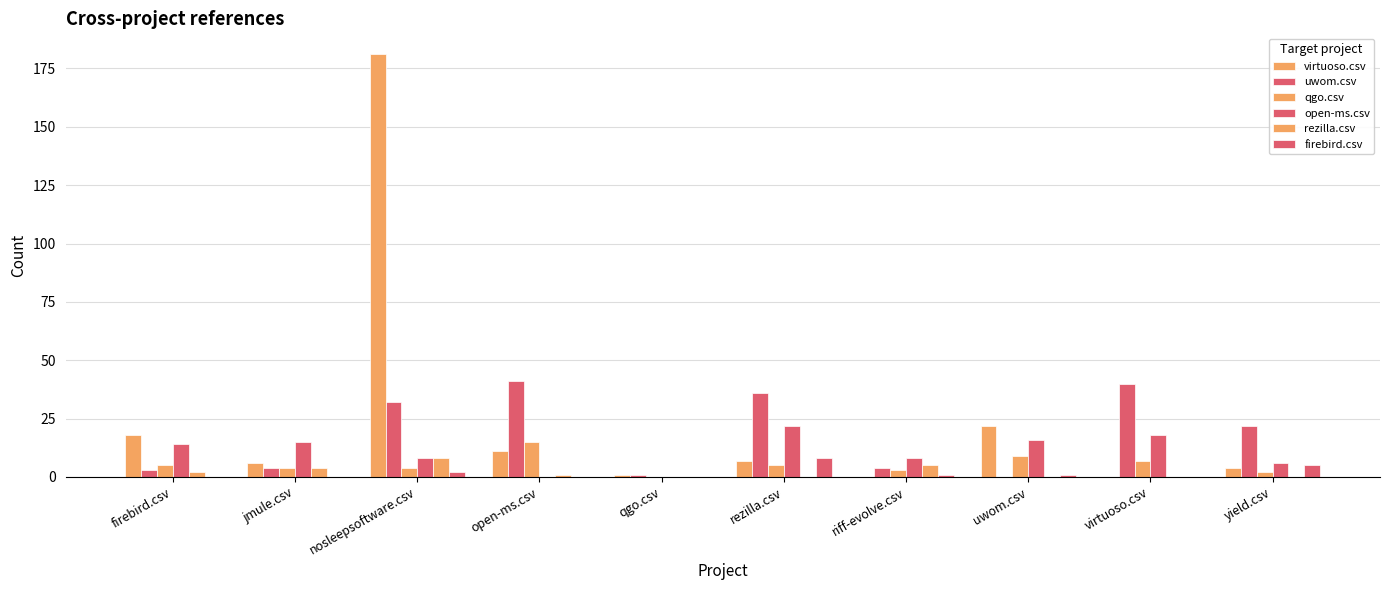

What is the sum of the qgo.csv values at uwom.csv and yield.csv?

11